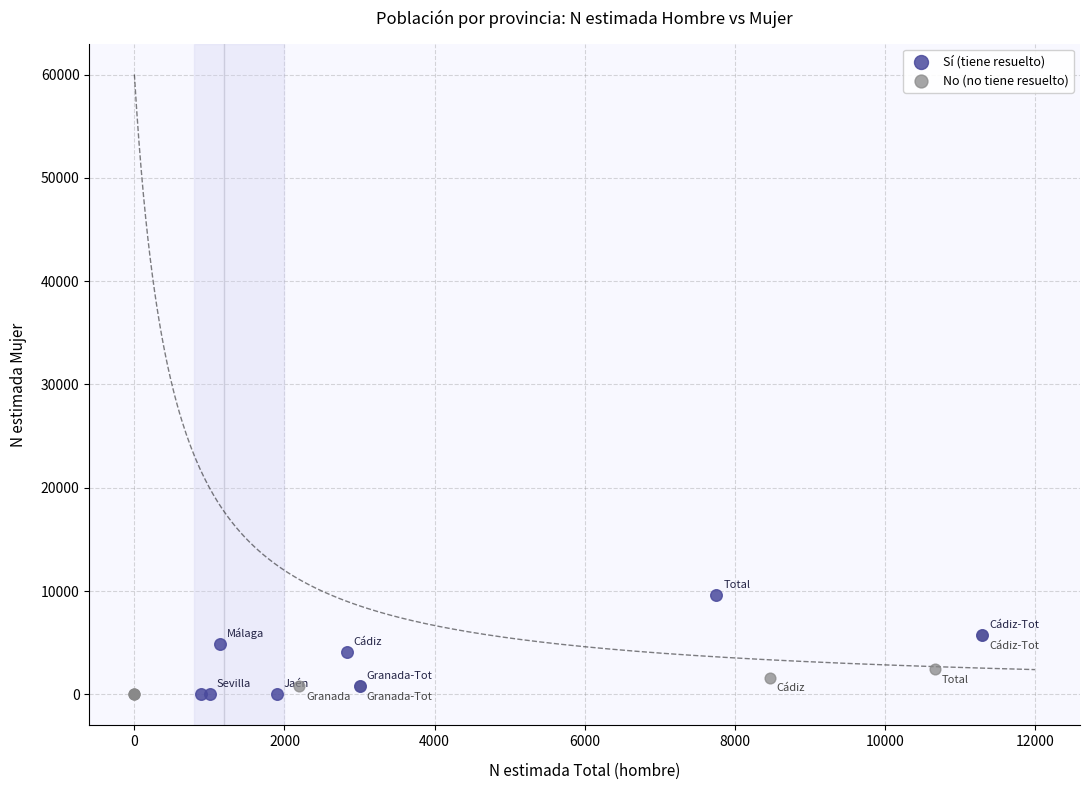

What are all the series names shown in the legend?

Sí (tiene resuelto), No (no tiene resuelto)